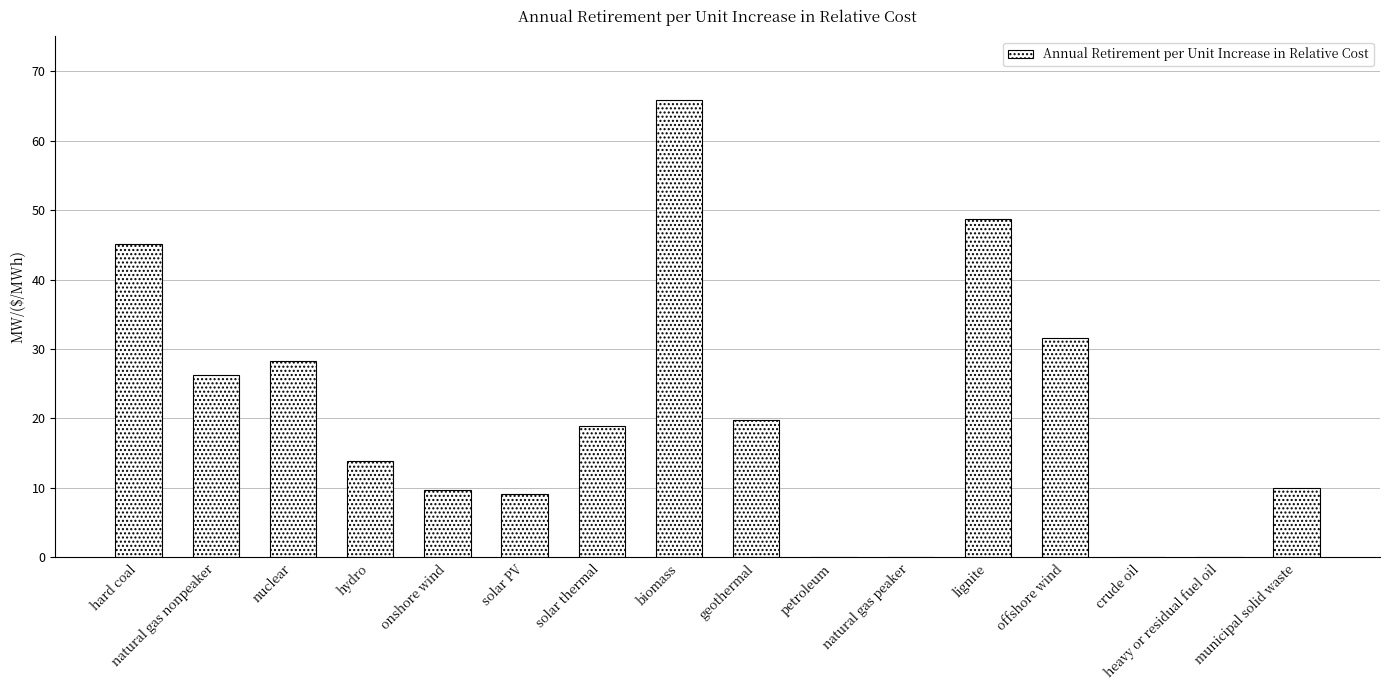

Reading left to right, what are all the values shown in this chart?

45.2	26.3	28.2	13.9	9.8	9.1	18.9	65.8	19.8	0.0	0.0	48.7	31.6	0.0	0.0	10.1